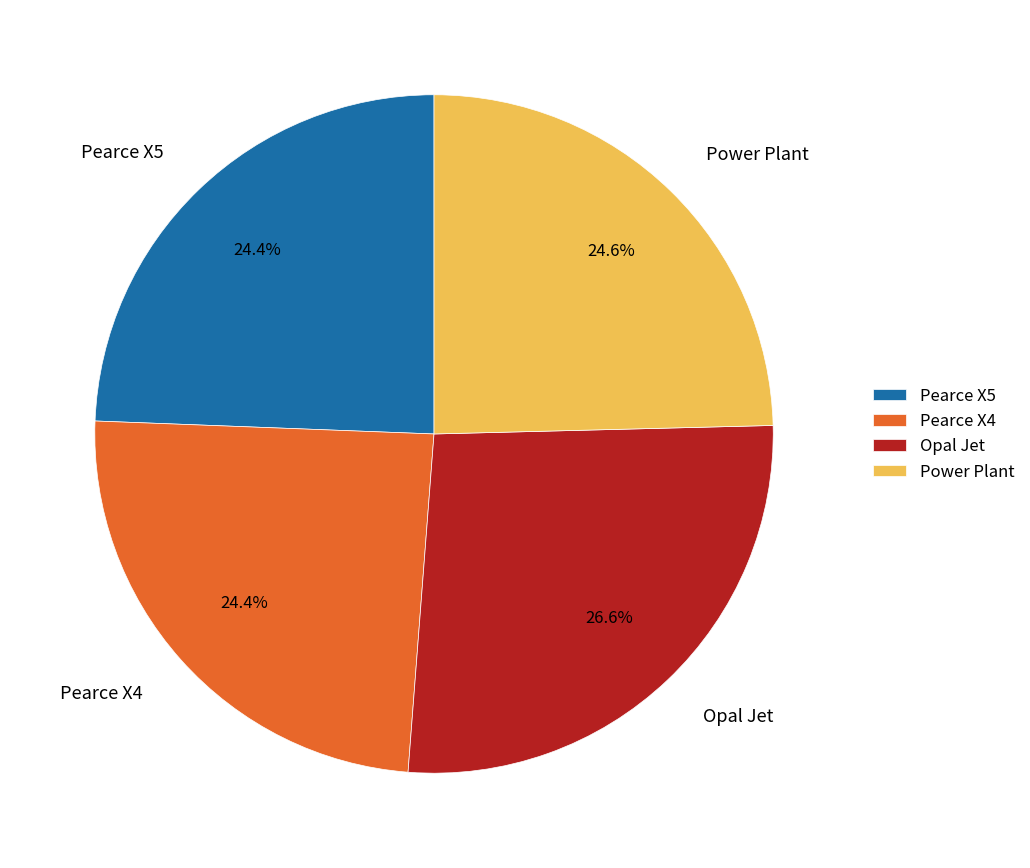

How many segments does this pie chart have?

4